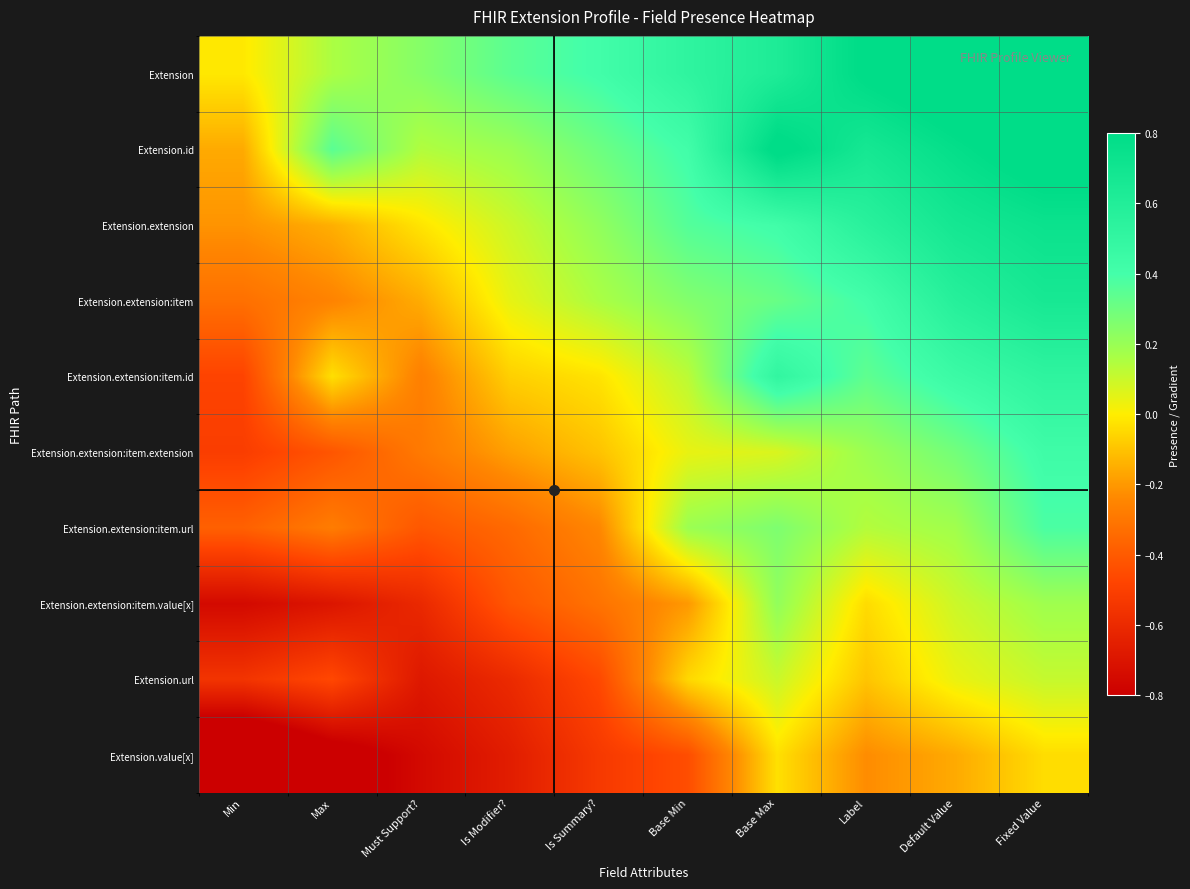

Rank the series at Label from lowest to highest value.

Extension.value[x], Extension.url, Extension.extension:item.value[x], Extension.extension:item.url, Extension.extension:item.extension, Extension.extension:item.id, Extension.extension:item, Extension.extension, Extension.id, Extension